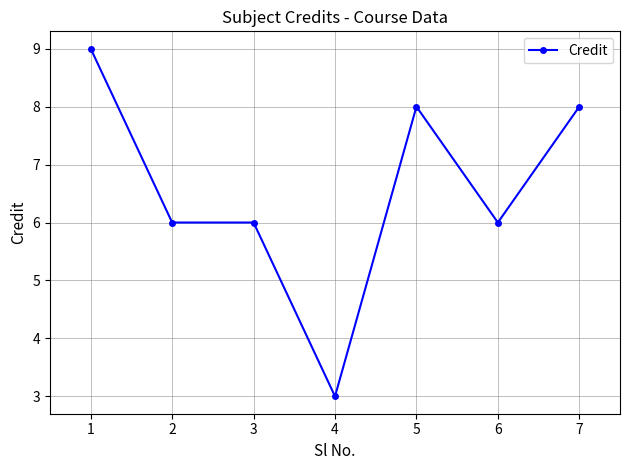

Between 7 and 1, which is larger?

1